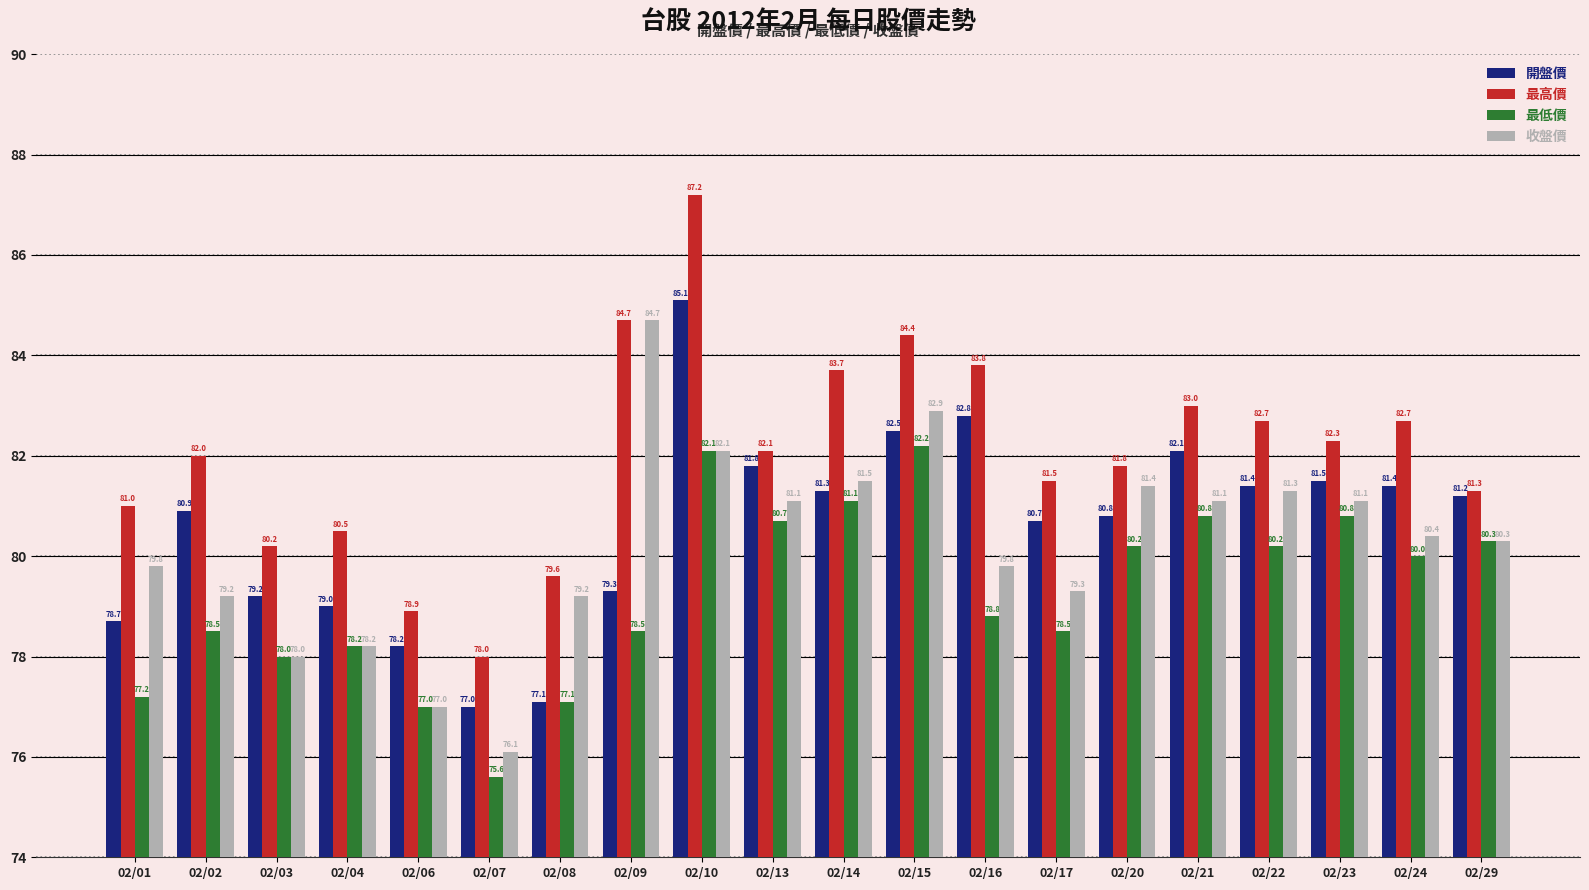

At which category does the chart reach its minimum across all series?

02/07